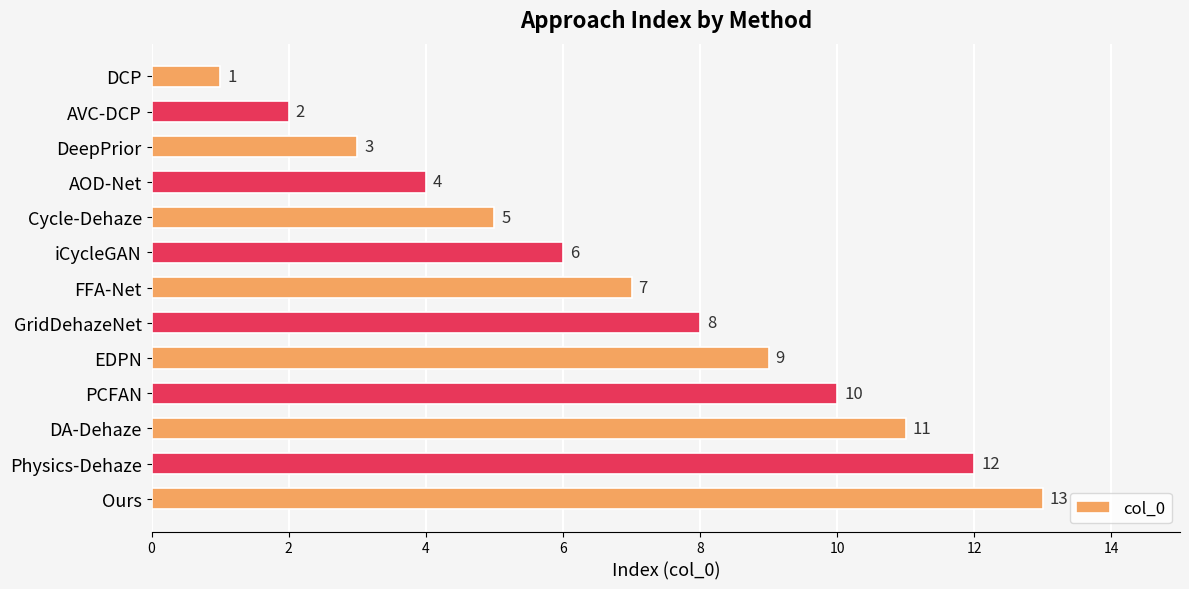

List the labels in order of value, smallest first.

DCP, AVC-DCP, DeepPrior, AOD-Net, Cycle-Dehaze, iCycleGAN, FFA-Net, GridDehazeNet, EDPN, PCFAN, DA-Dehaze, Physics-Dehaze, Ours